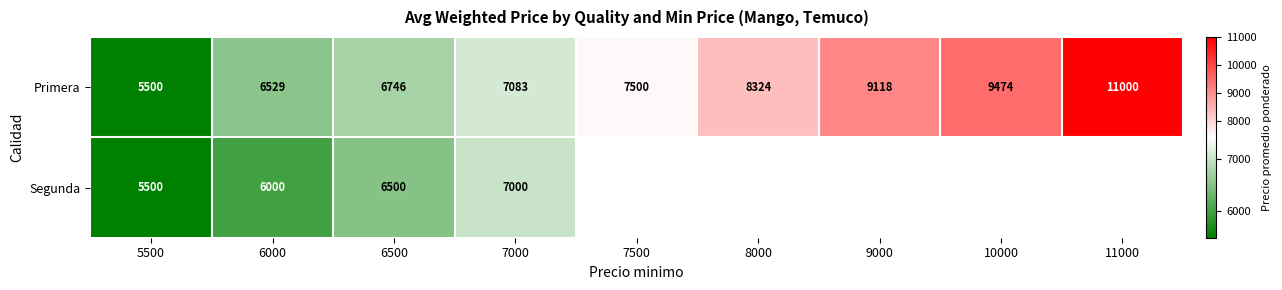

Read the Primera value at 5500, to the nearest 50.

5500